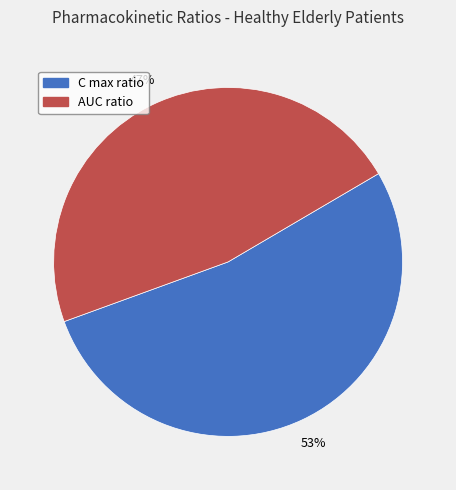

How many slices are in this pie chart?

2